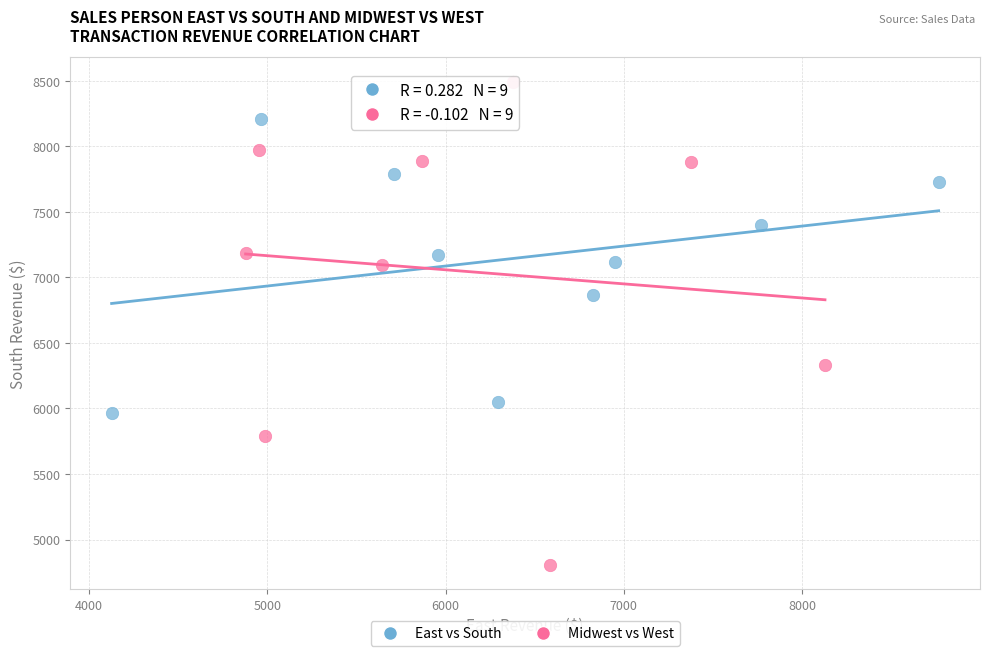

Which series reaches the maximum Y coordinate?

Midwest vs West